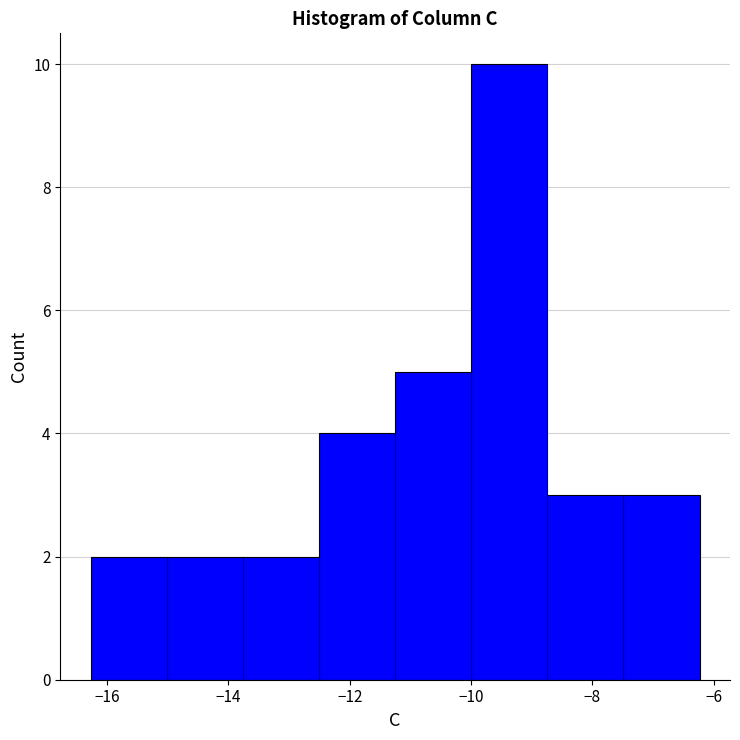

Reading left to right, transcribe this chart: for each bar, give the range it covers on the x-axis and its height. Neither the bar edges nor the heights are printed on the chart, so give them approximately, as read against the axes.

-16.2 to -15.0: 2
-15.0 to -13.8: 2
-13.8 to -12.6: 2
-12.6 to -11.2: 4
-11.2 to -10.0: 5
-10.0 to -8.8: 10
-8.8 to -7.4: 3
-7.4 to -6.2: 3